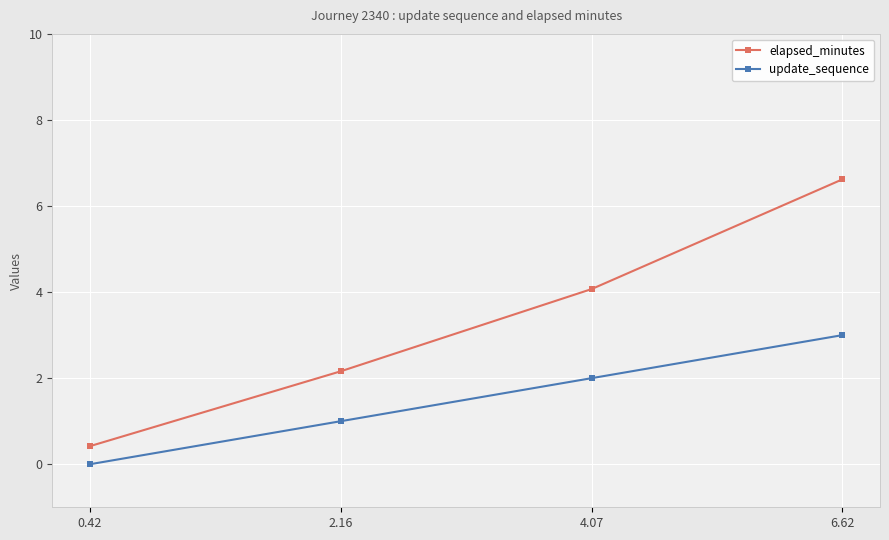

True or false: update_sequence and elapsed_minutes cross at least once.

False